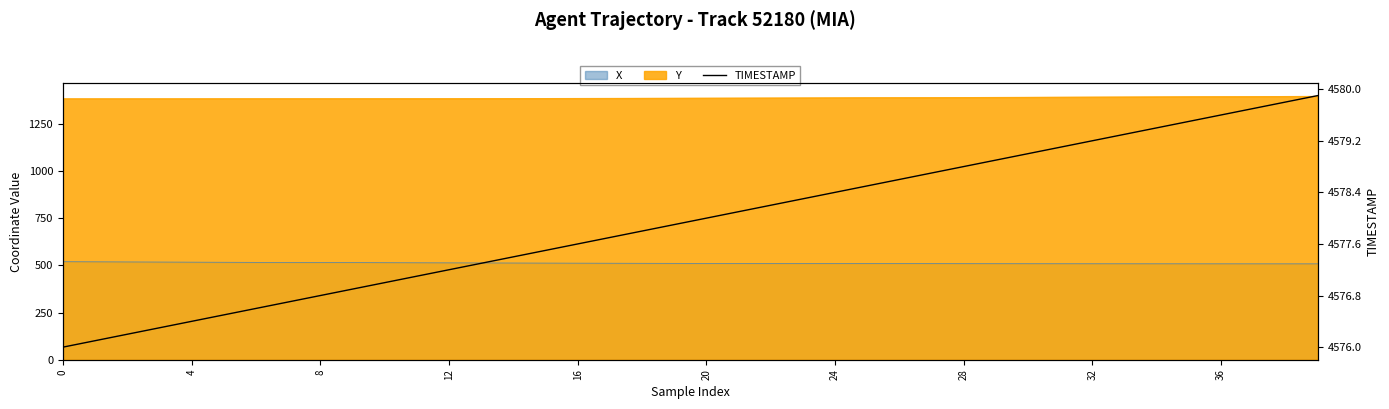

Between 24 and 10, which is larger?

10